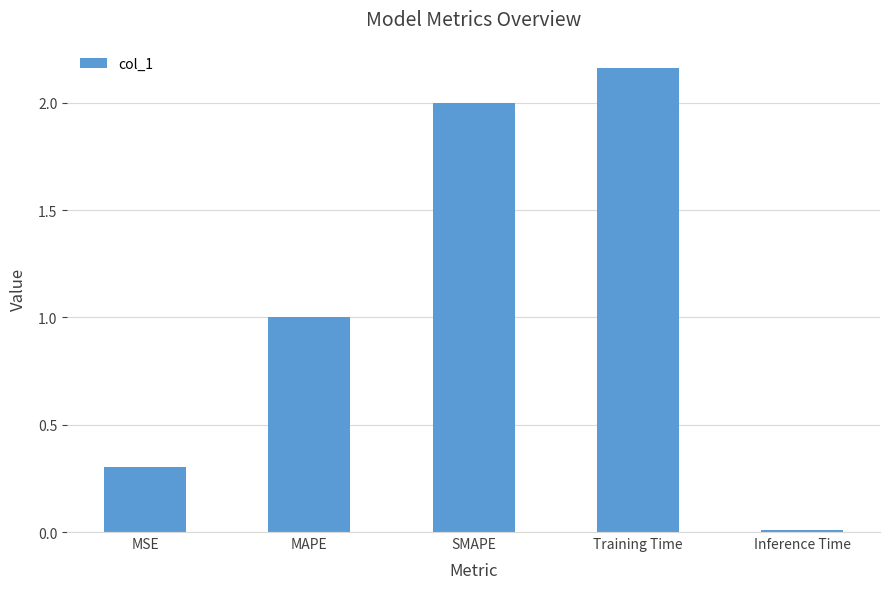

What is the sum of all values?

5.5